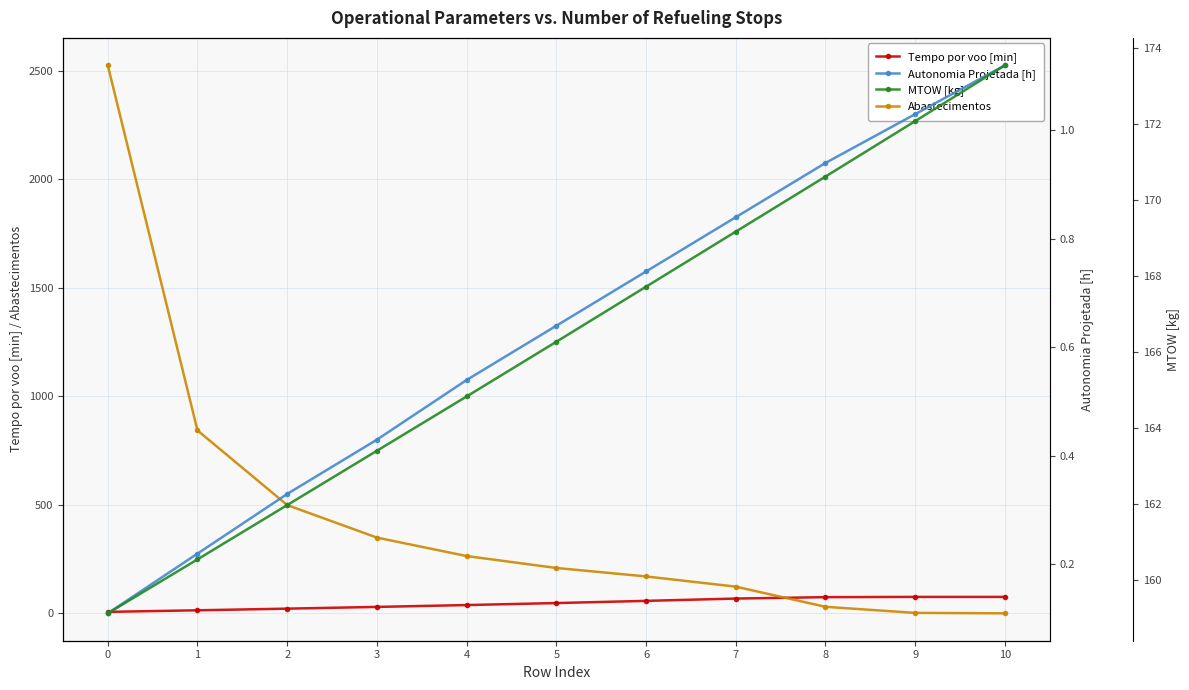

True or false: Abastecimentos has a value of 170.0 at 6.

True